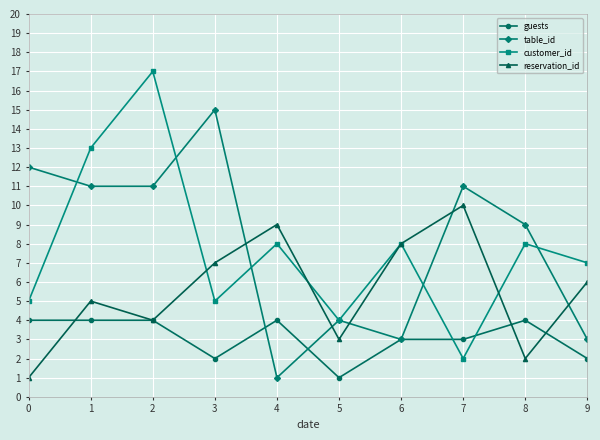

Which series changed the most between 1 and 5?

customer_id